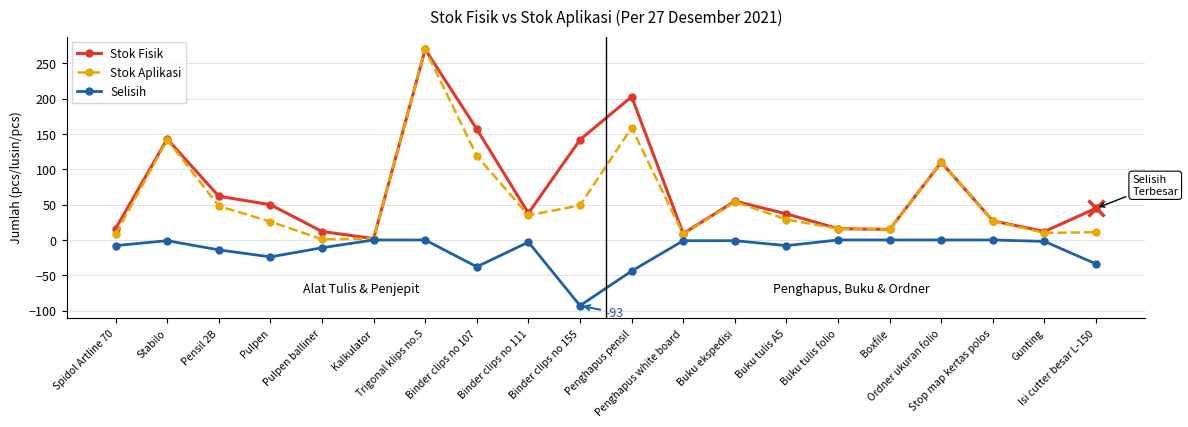

What position from the left is Penghapus pensil?

11